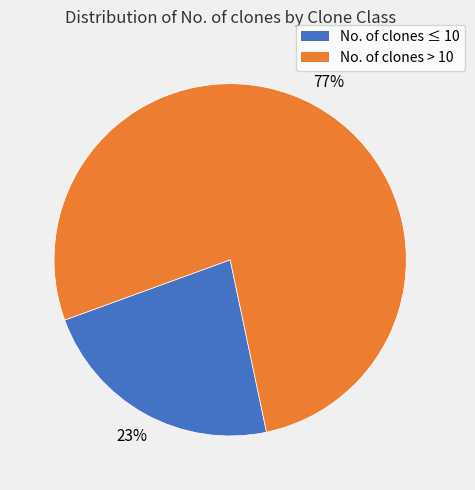

What is the largest slice in the pie chart?

No. of clones > 10